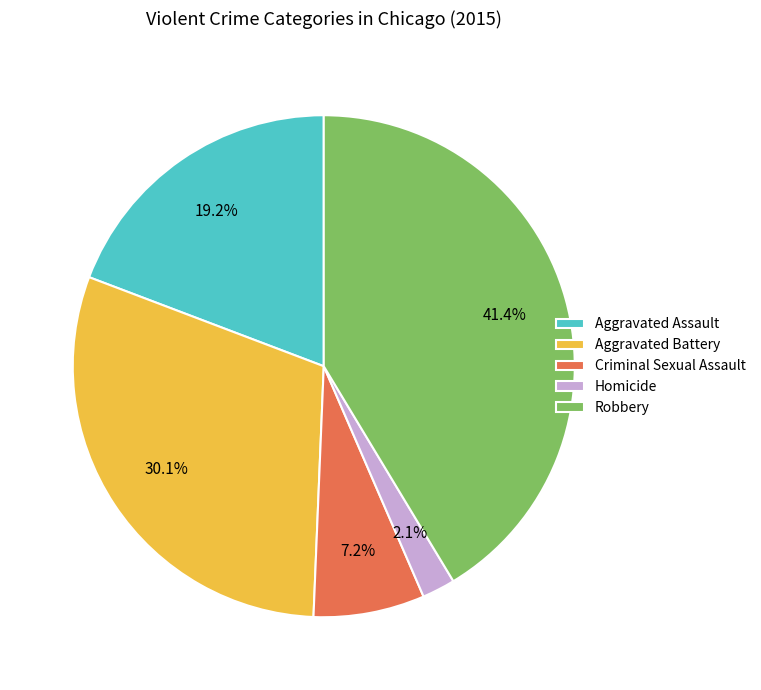

Rank the categories by value from lowest to highest.

Homicide, Criminal Sexual Assault, Aggravated Assault, Aggravated Battery, Robbery